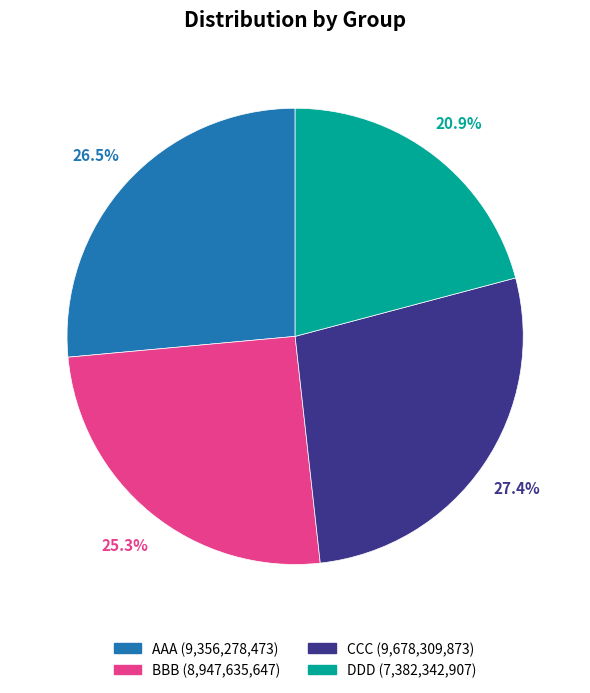

Which category has the smallest portion of the pie?

DDD